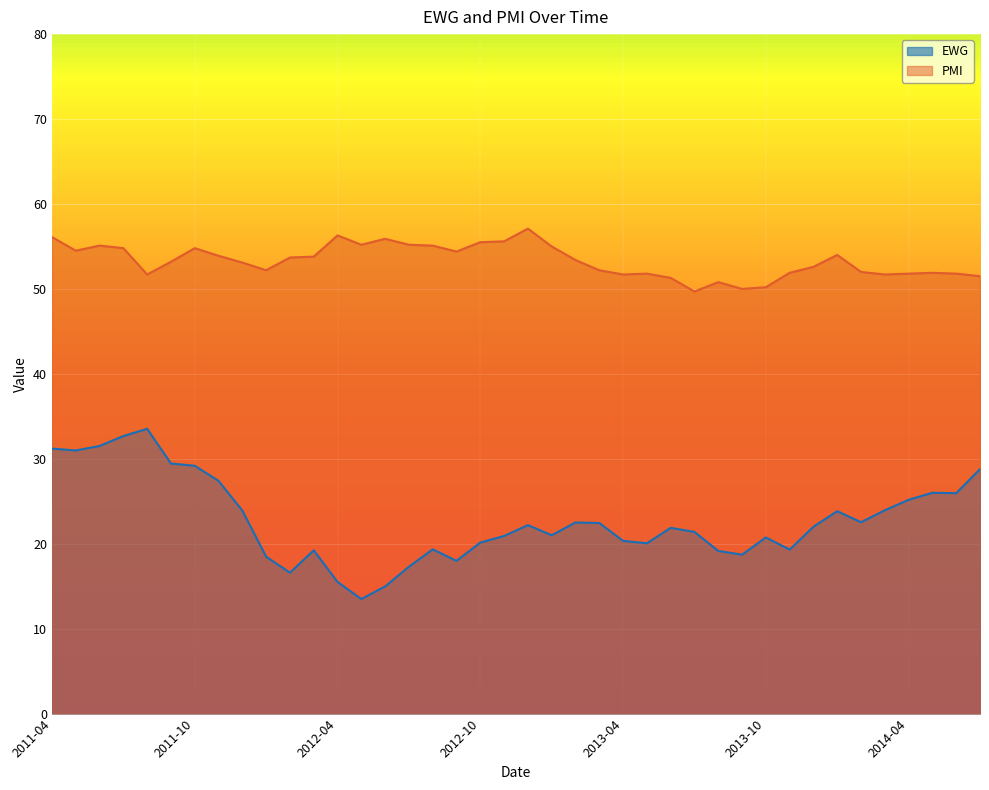

What is the minimum value for EWG?

13.5